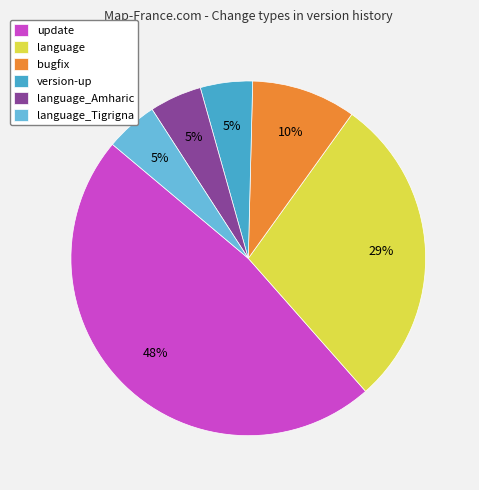

Does any single category account for the majority?

No